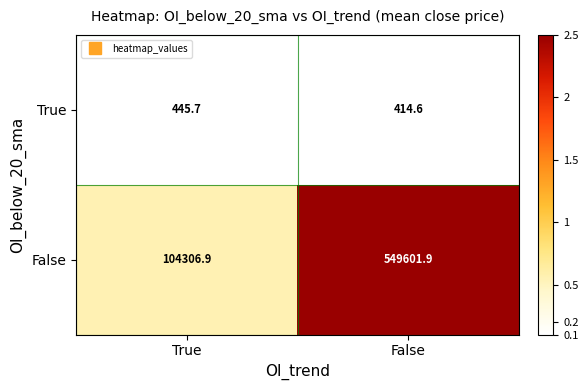

What is the spread (max minus min) of values at False?

549187.3